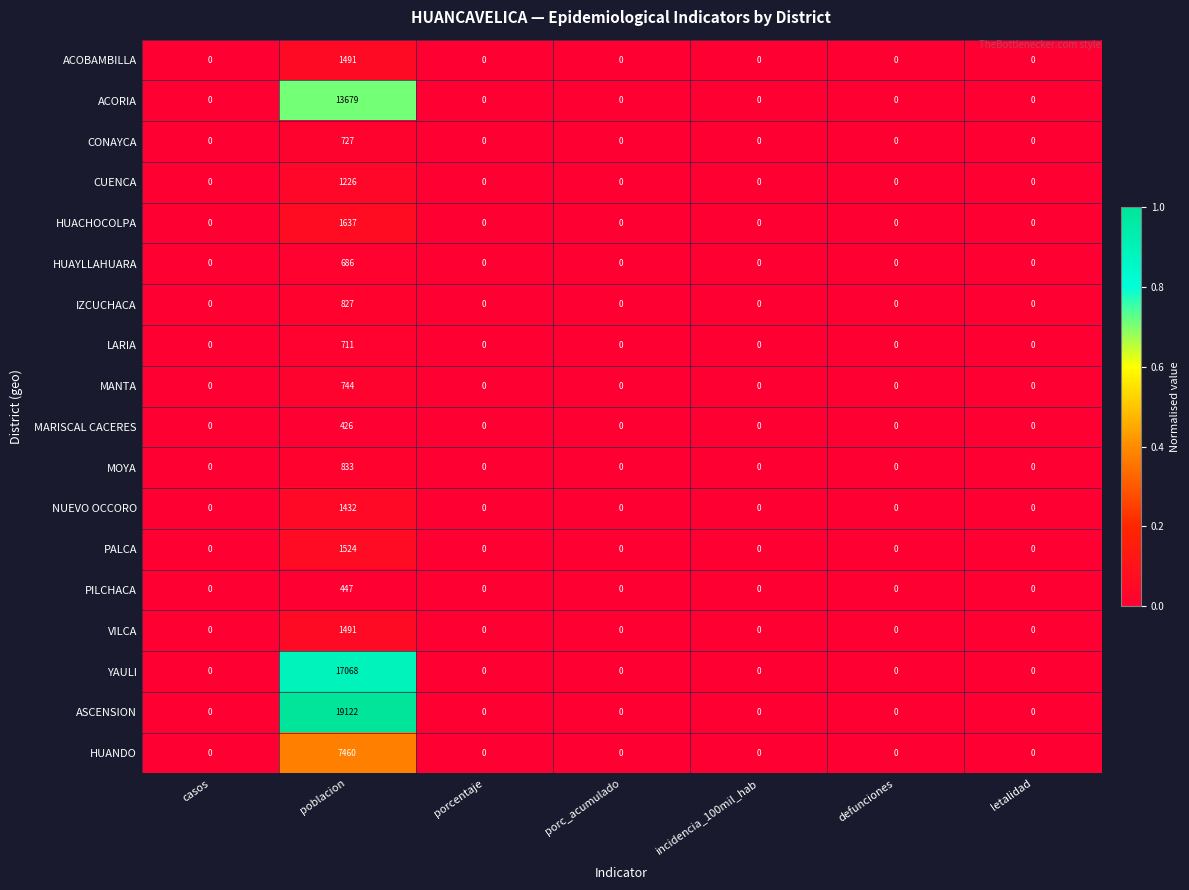

At which category does the chart reach its peak across all series?

poblacion